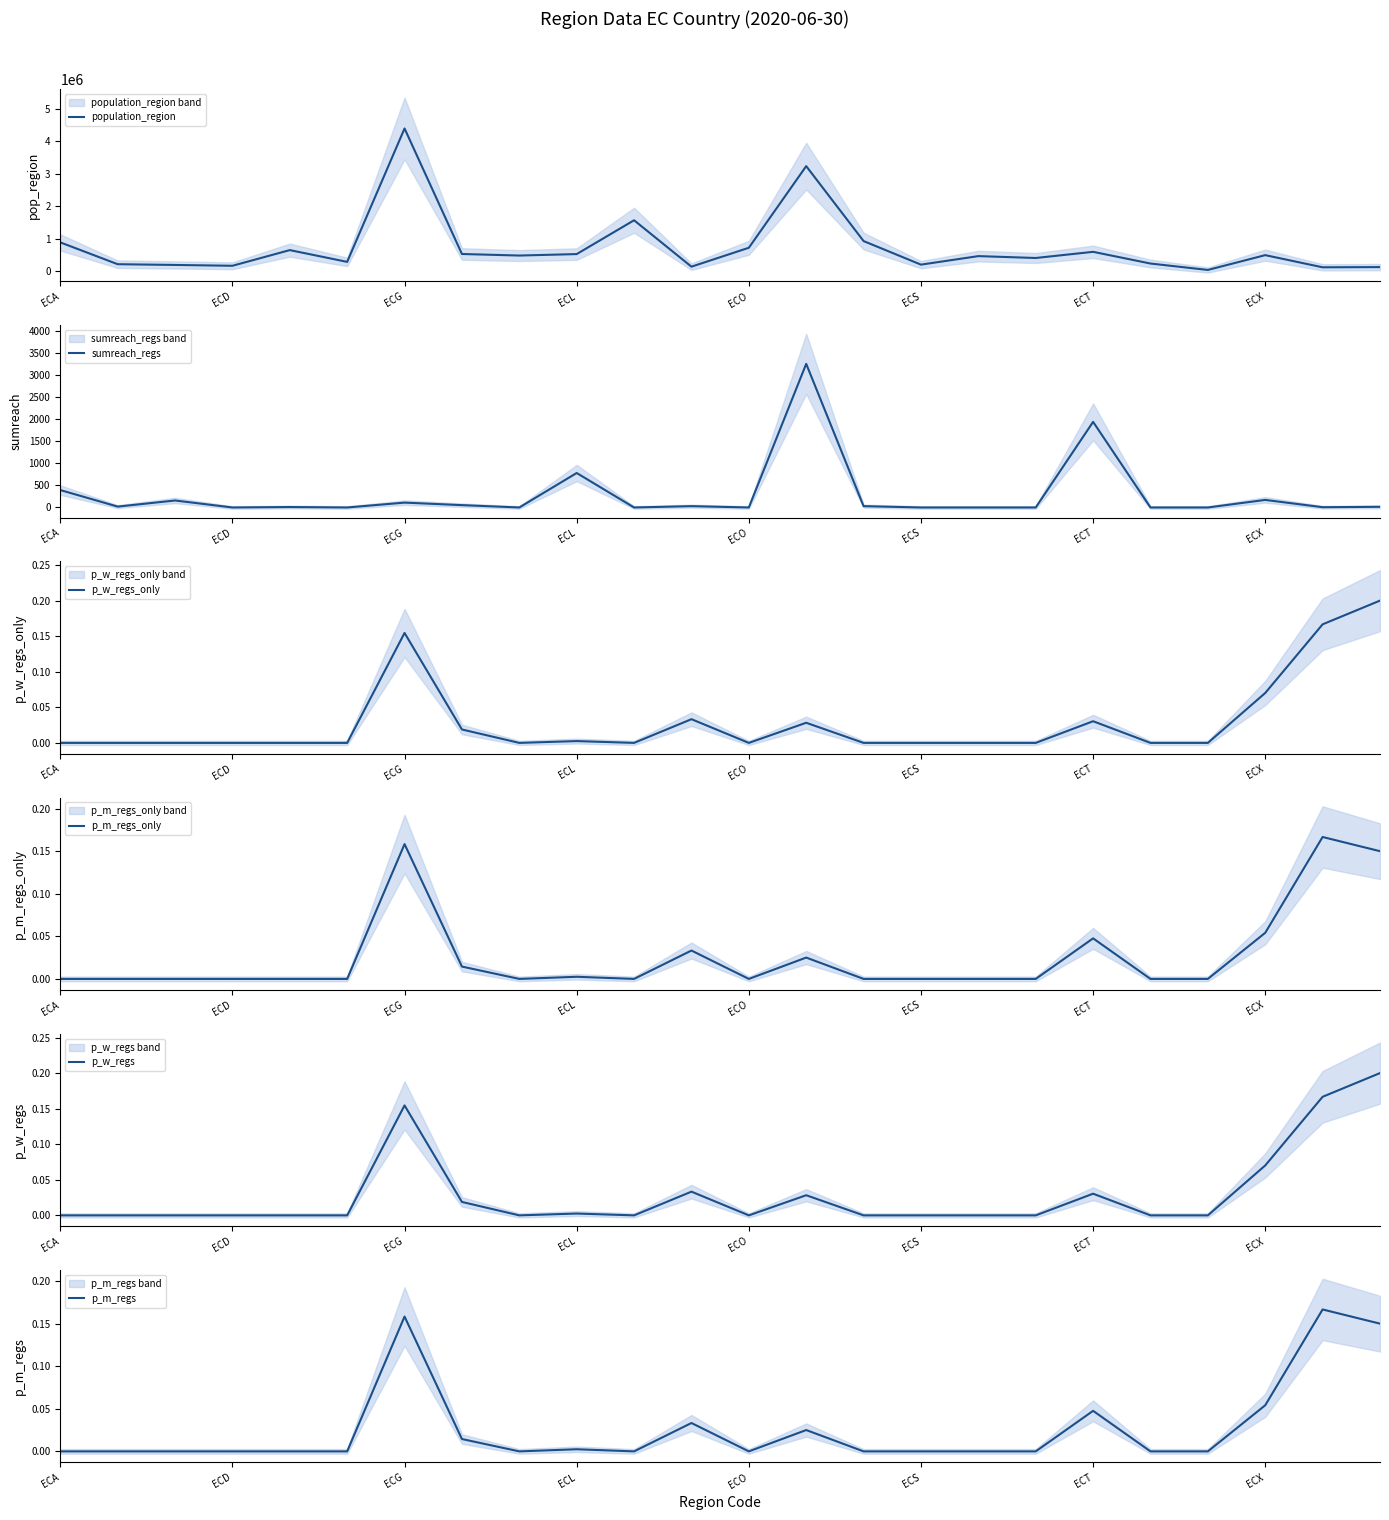

At which label is p_m_regs closest to 0?

ECA